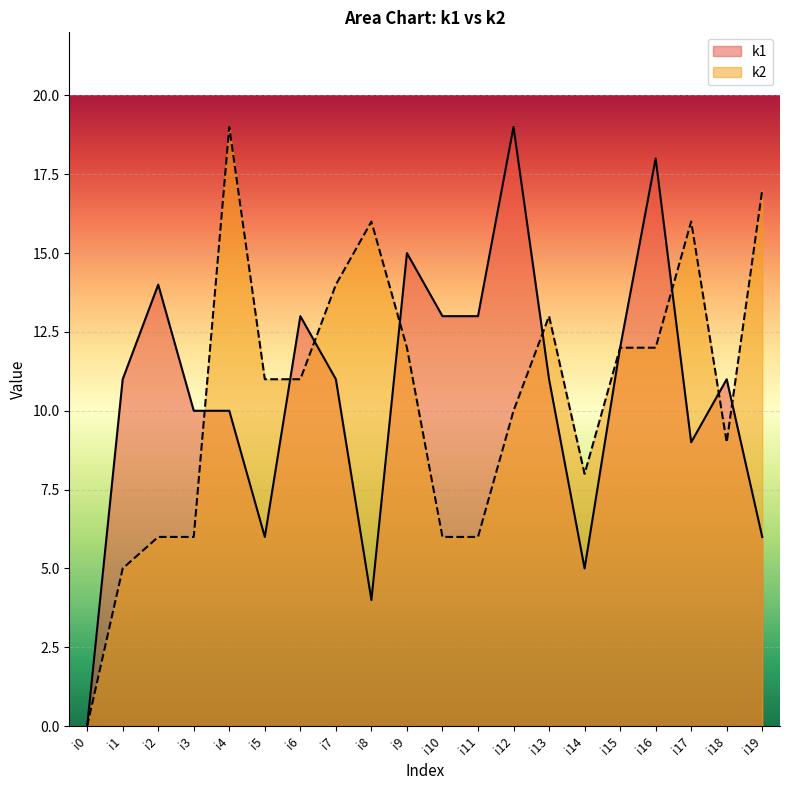

How many lines are shown in the chart?

2